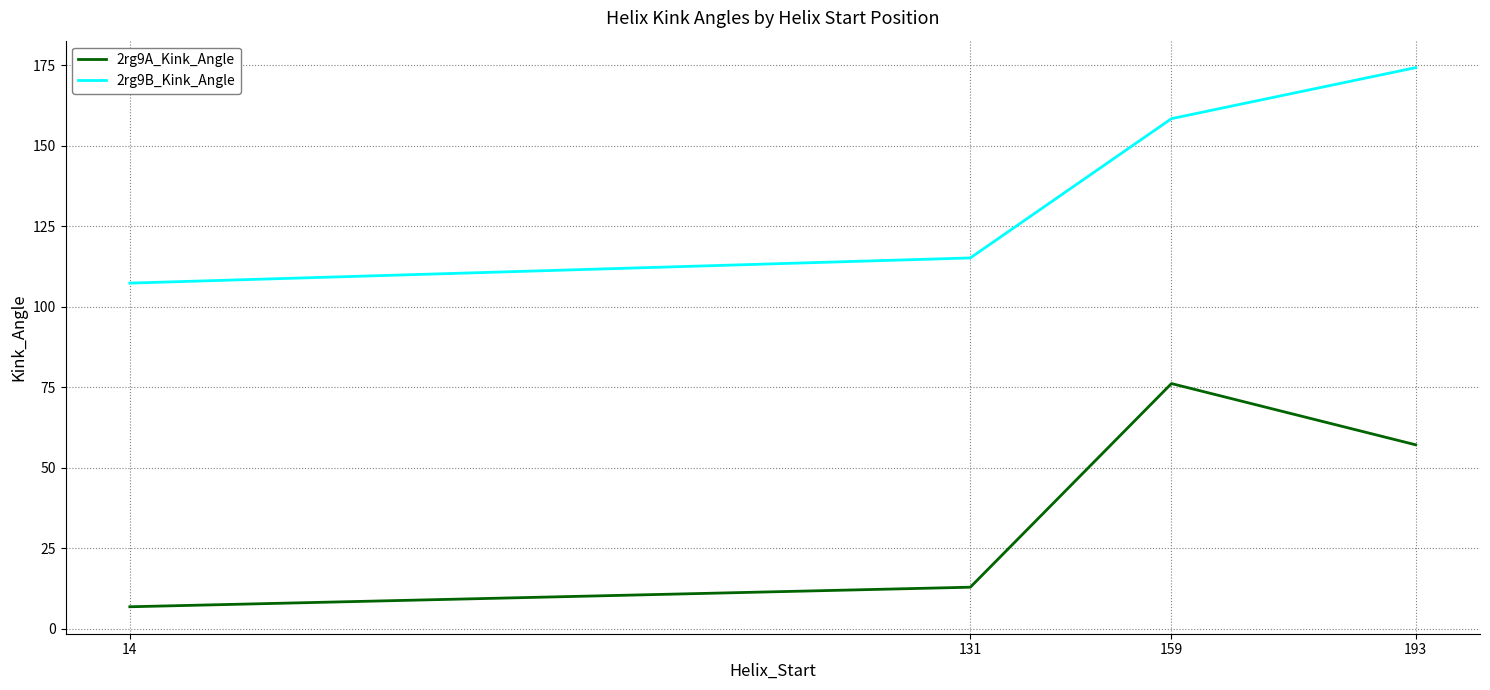

Which label corresponds to the largest value in the chart?

193